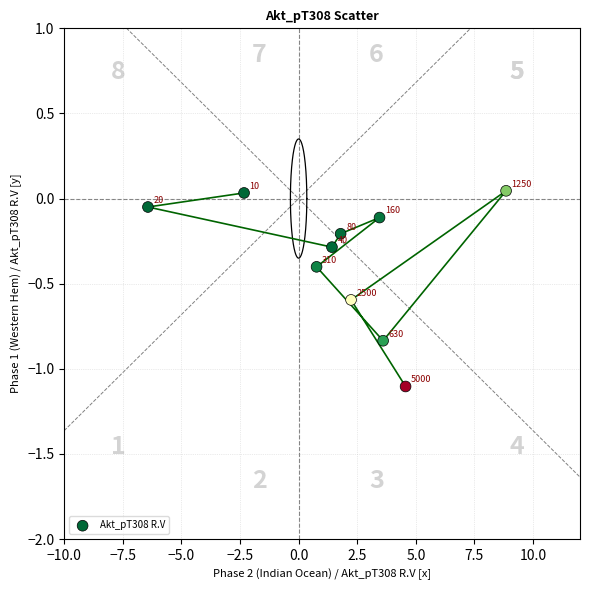

What is the range of Y values (max minus min)?

1.1